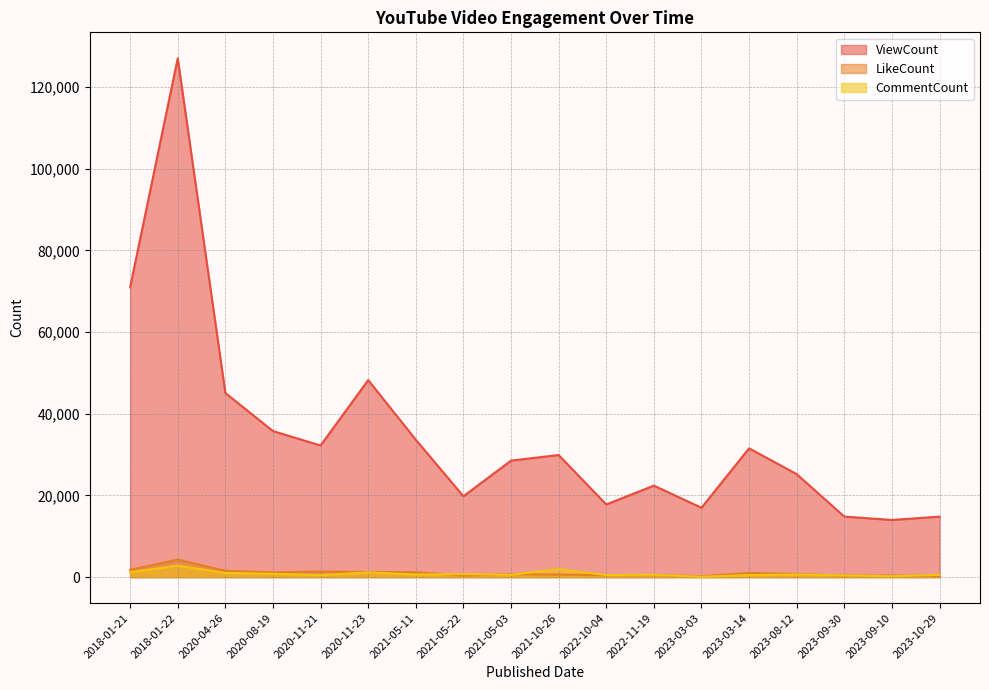

What is the spread (max minus min) of values at 2020-11-23?

47068